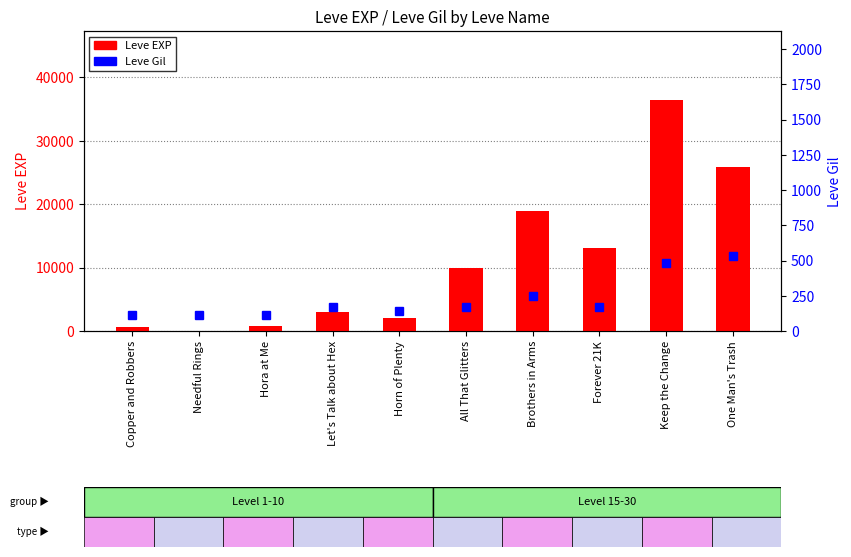

Are the bars horizontal?

No